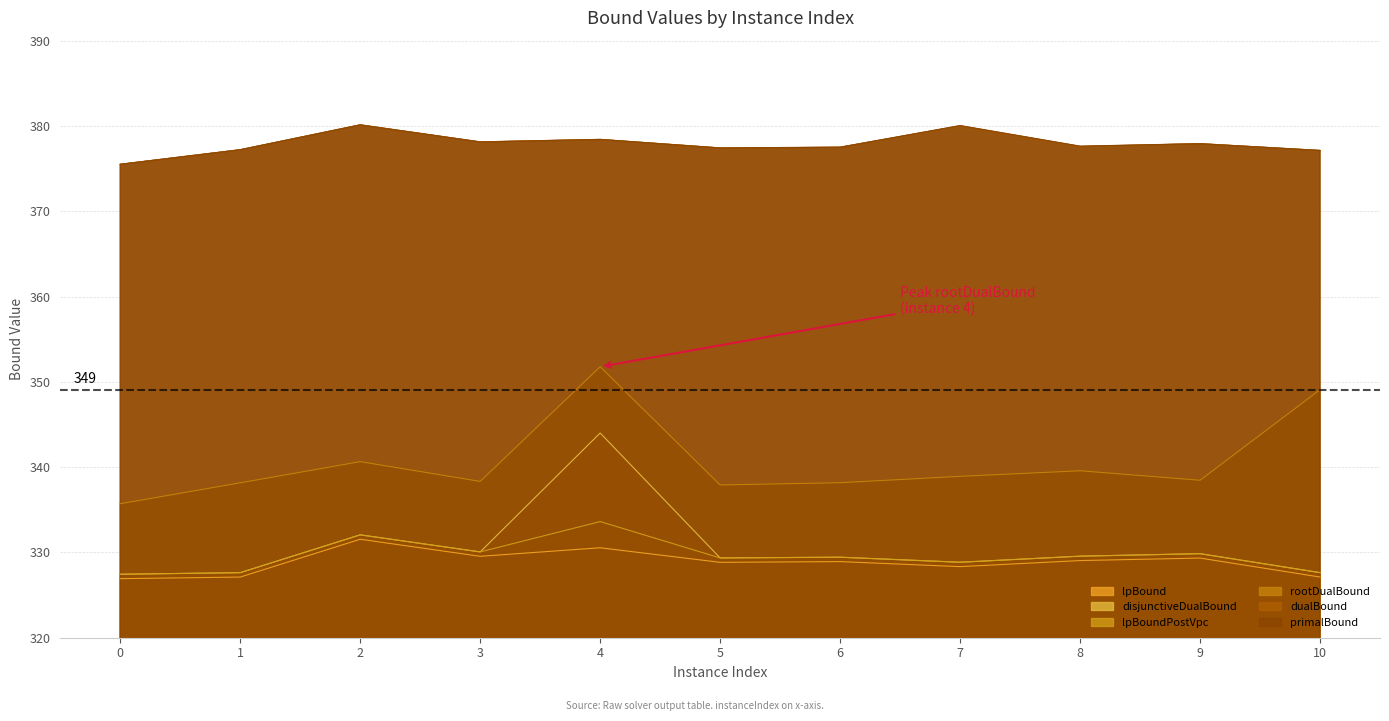

List the labels in order of disjunctiveDualBound value, largest first.

4, 2, 3, 9, 8, 6, 5, 7, 10, 1, 0